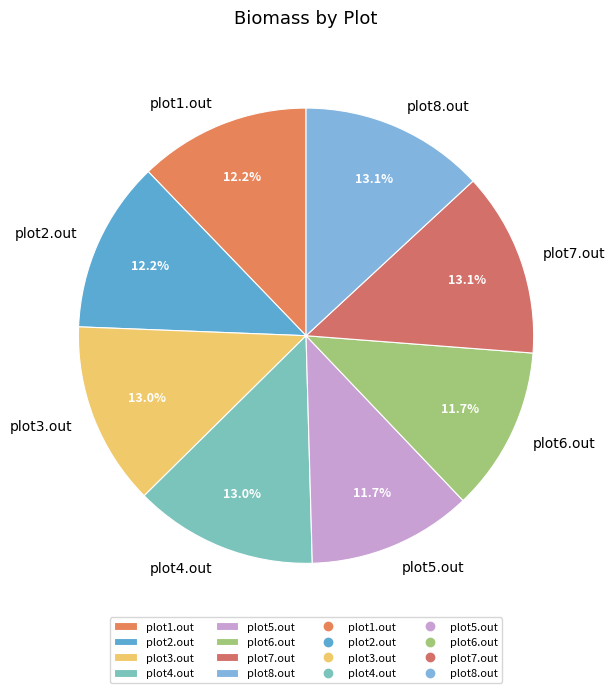

What is the ratio of the value at plot5.out to the value at plot8.out?

0.9